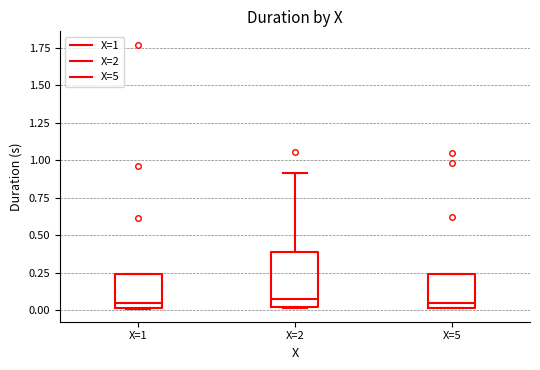

Reading left to right, read every box against the y-axis: the position of its median line, the range the box covers, and the ends of its whiskers. The values are not printed on the chart, so give them approximately, as read against the axis.

X=1: median 0.05, box 0.00 to 0.25, whiskers 0.00 to 0.25
X=2: median 0.05, box 0.00 to 0.40, whiskers 0.00 to 0.90
X=5: median 0.05, box 0.00 to 0.25, whiskers 0.00 to 0.25